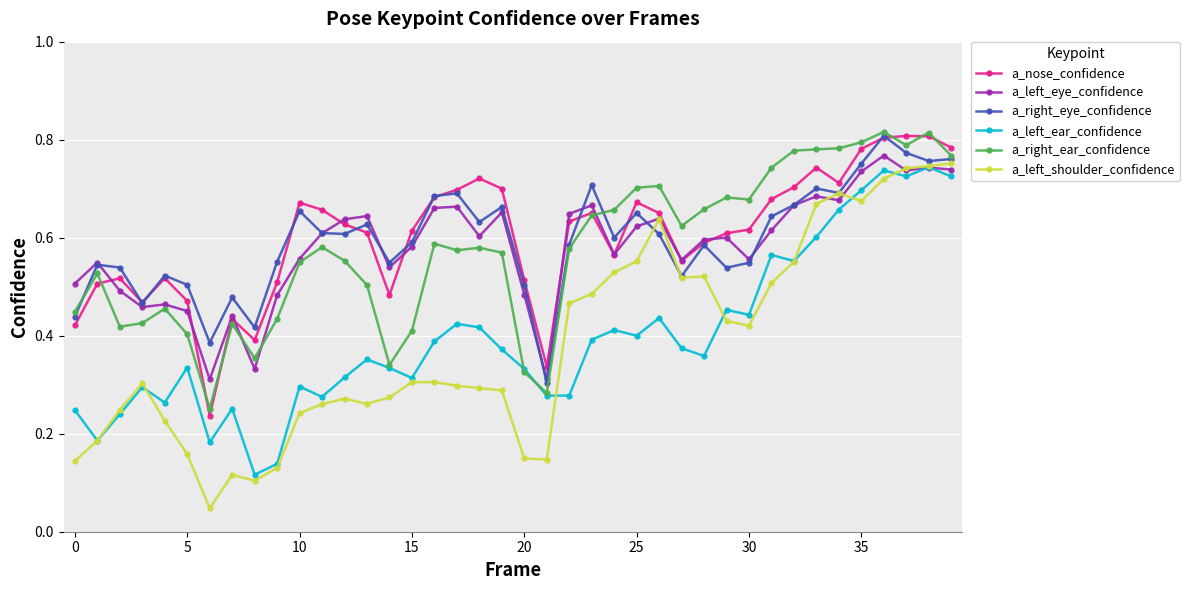

At how many categories does at least one series exceed 0?

40